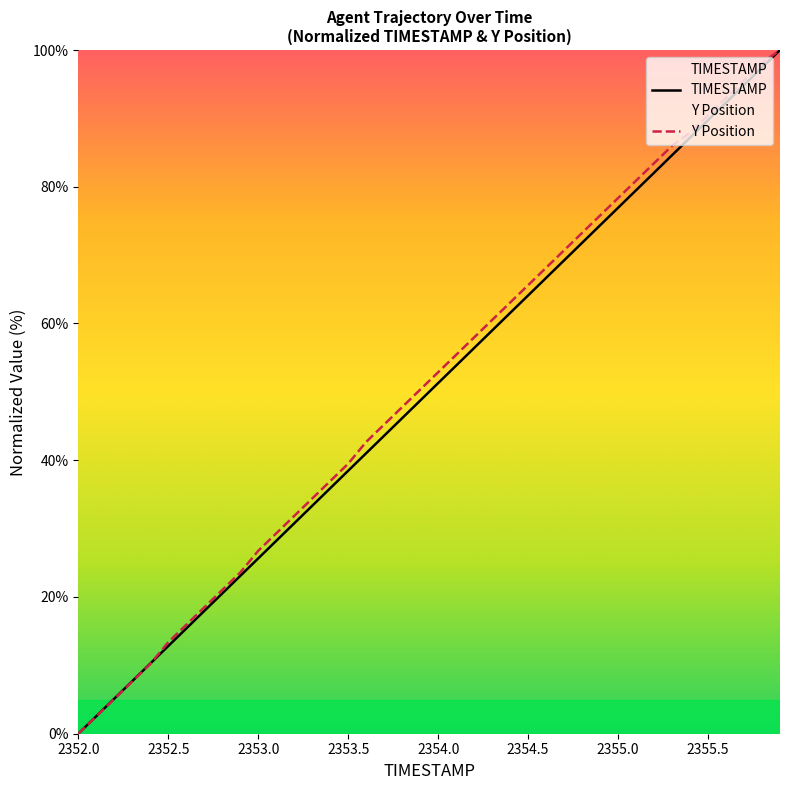

Reading right to left, what are all the values shown in this chart?

TIMESTAMP: 2355.9=100.0	2355.8=97.4	2355.7=94.9	2355.6=92.3	2355.5=89.7	2355.4=87.2	2355.3=84.6	2355.2=82.1	2355.1=79.5	2355.0=76.9	2354.9=74.4	2354.8=71.8	2354.7=69.2	2354.6=66.7	2354.5=64.1	2354.4=61.5	2354.3=59.0	2354.2=56.4	2354.1=53.8	2354.0=51.3	2353.9=48.7	2353.8=46.2	2353.7=43.6	2353.6=41.0	2353.5=38.5	2353.4=35.9	2353.3=33.3	2353.2=30.8	2353.1=28.2	2353.0=25.6	2352.9=23.1	2352.8=20.5	2352.7=17.9	2352.6=15.4	2352.5=12.8	2352.4=10.3	2352.3=7.7	2352.2=5.1	2352.1=2.6	2352.0=0.0
Y: 2355.9=100.0	2355.8=98.1	2355.7=95.5	2355.6=93.0	2355.5=90.4	2355.4=87.9	2355.3=86.0	2355.2=83.4	2355.1=80.9	2355.0=78.3	2354.9=75.8	2354.8=73.2	2354.7=70.7	2354.6=68.2	2354.5=65.6	2354.4=63.1	2354.3=60.5	2354.2=58.0	2354.1=55.4	2354.0=52.9	2353.9=50.3	2353.8=47.8	2353.7=45.2	2353.6=42.7	2353.5=39.5	2353.4=36.9	2353.3=34.4	2353.2=31.8	2353.1=29.3	2353.0=26.8	2352.9=23.6	2352.8=21.0	2352.7=18.5	2352.6=15.9	2352.5=13.4	2352.4=10.2	2352.3=7.6	2352.2=5.1	2352.1=2.5	2352.0=0.0